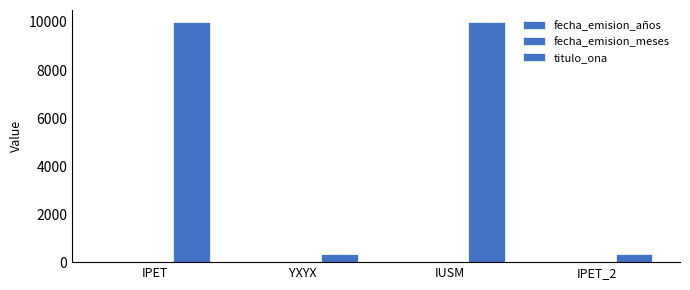

Rank the series at IPET from lowest to highest value.

fecha_emision_meses, fecha_emision_años, titulo_ona